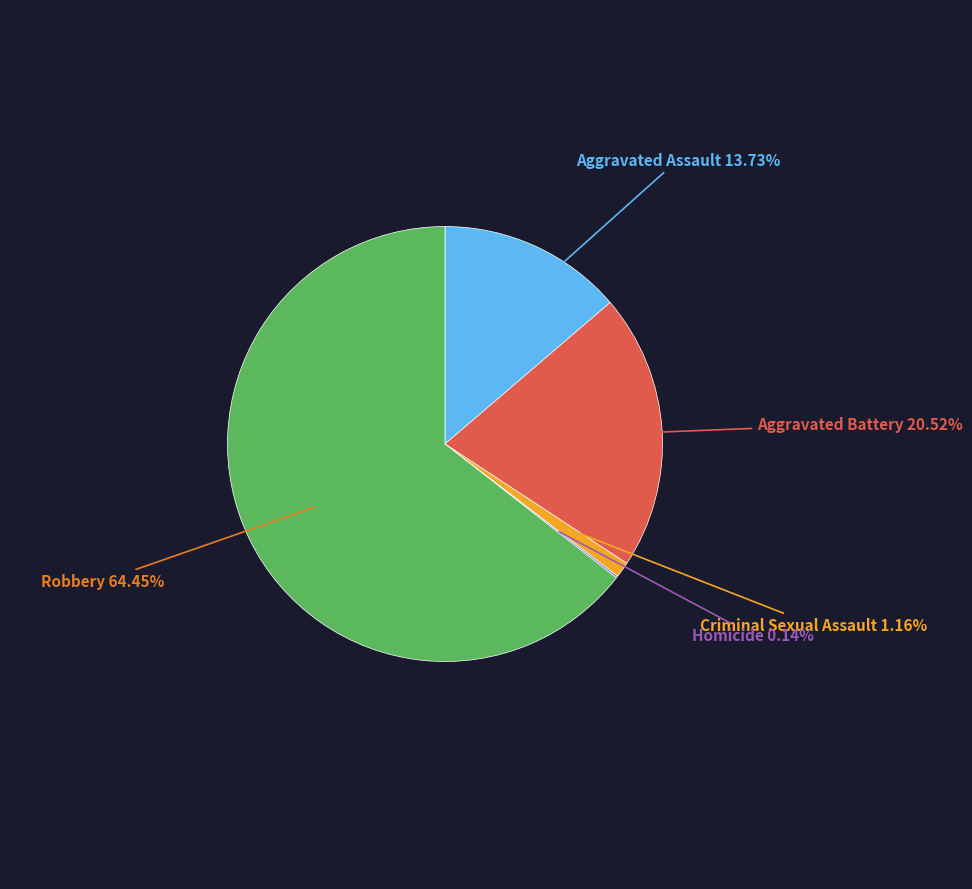

Is there a majority slice in this chart?

Yes